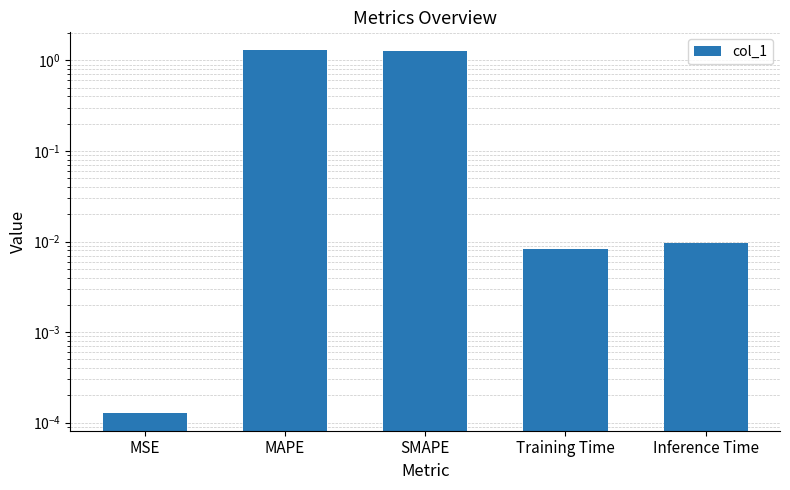

True or false: the data shows 1.3 at MAPE.

True